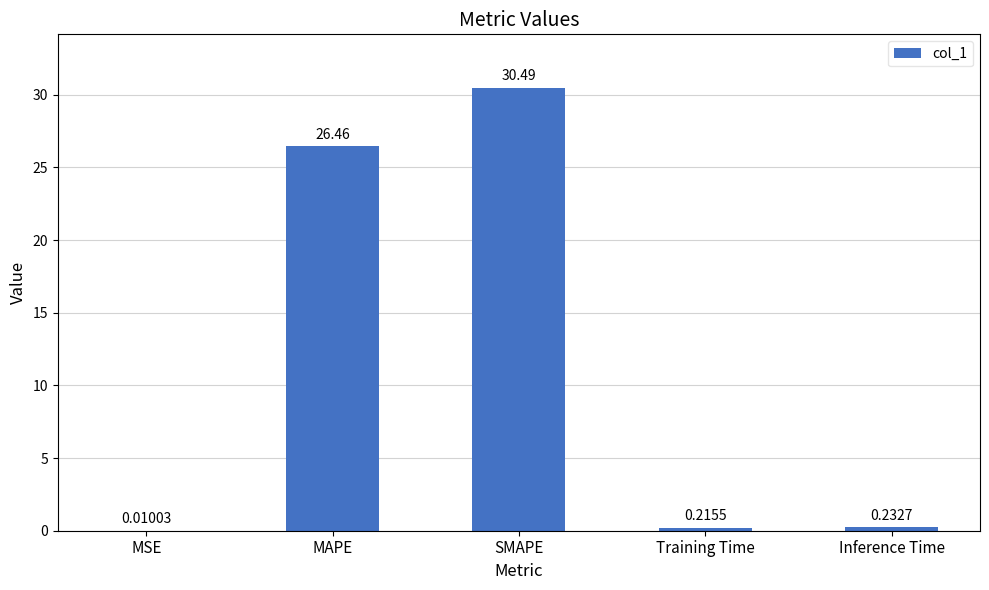

Which category has the highest value across all series?

SMAPE